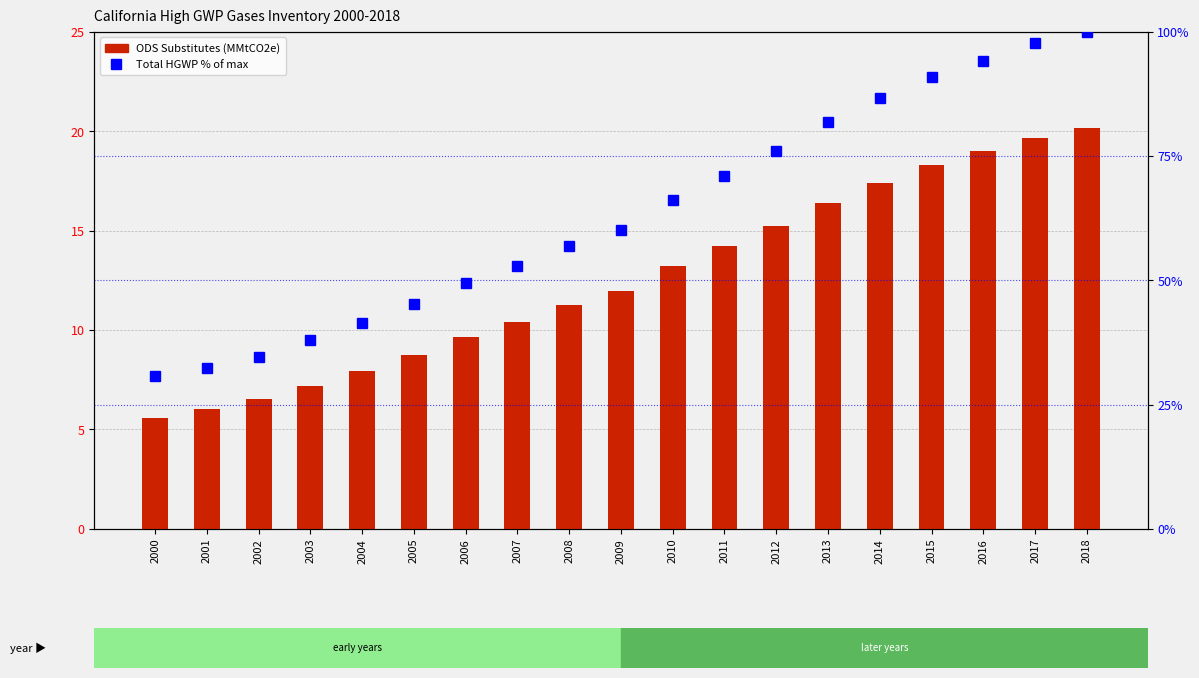

Between 2009 and 2012, which series saw the biggest shift?

Total HGWP (% of max)